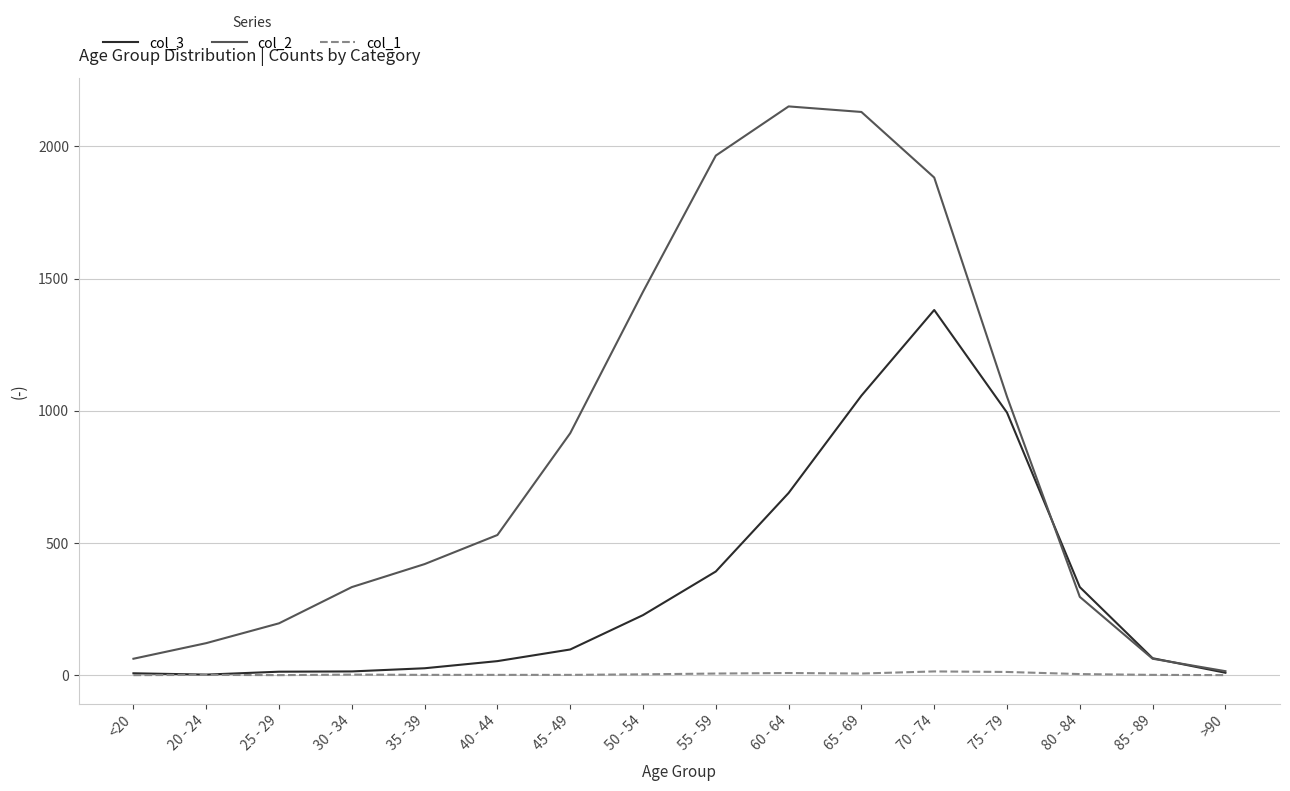

List the series in order of their overall mean, highest first.

col_2, col_3, col_1